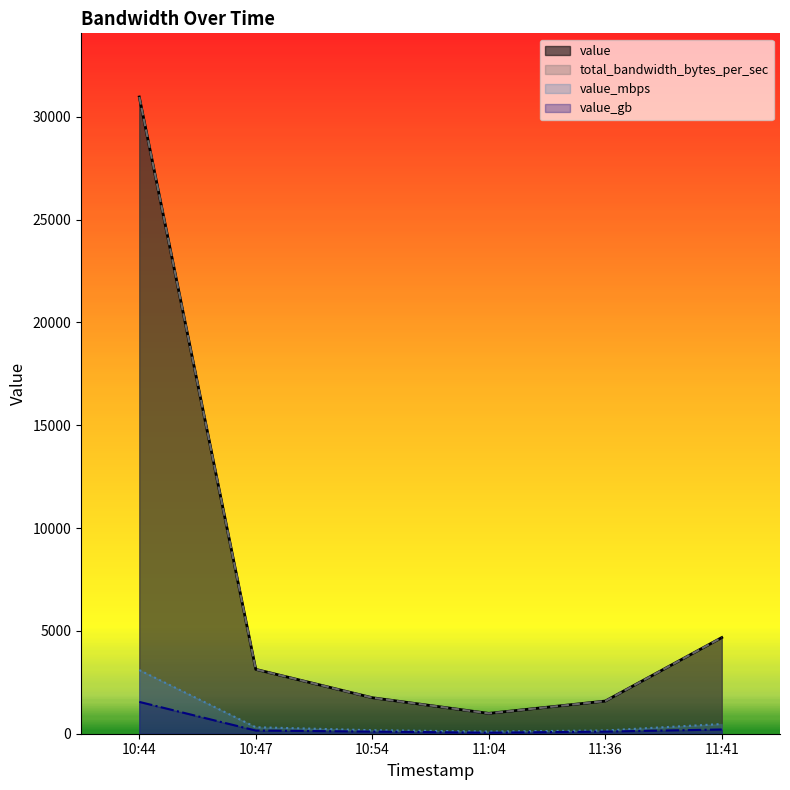

Which series changed the most between 10:44 and 11:41?

value